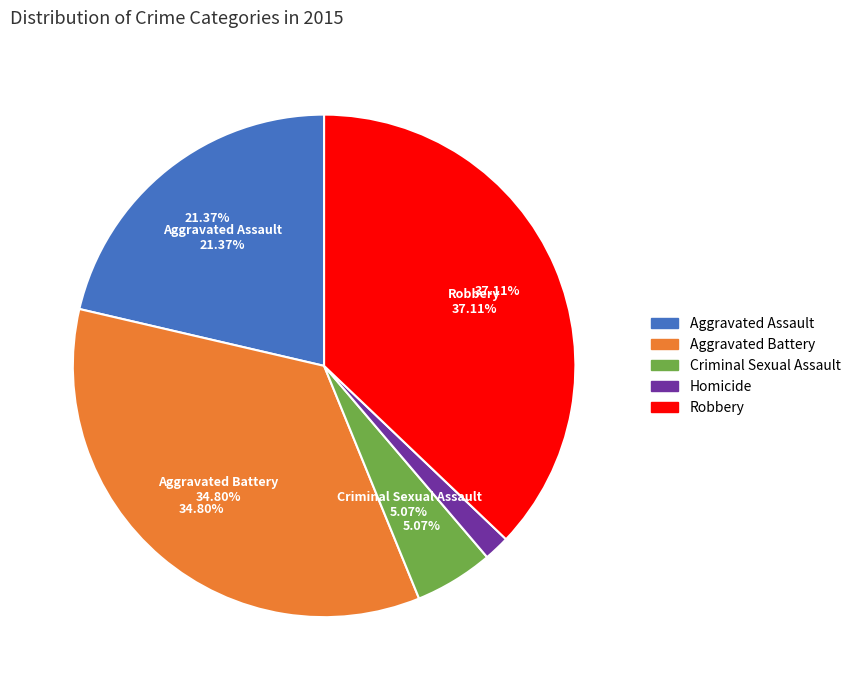

Rank the categories by value from highest to lowest.

Robbery, Aggravated Battery, Aggravated Assault, Criminal Sexual Assault, Homicide